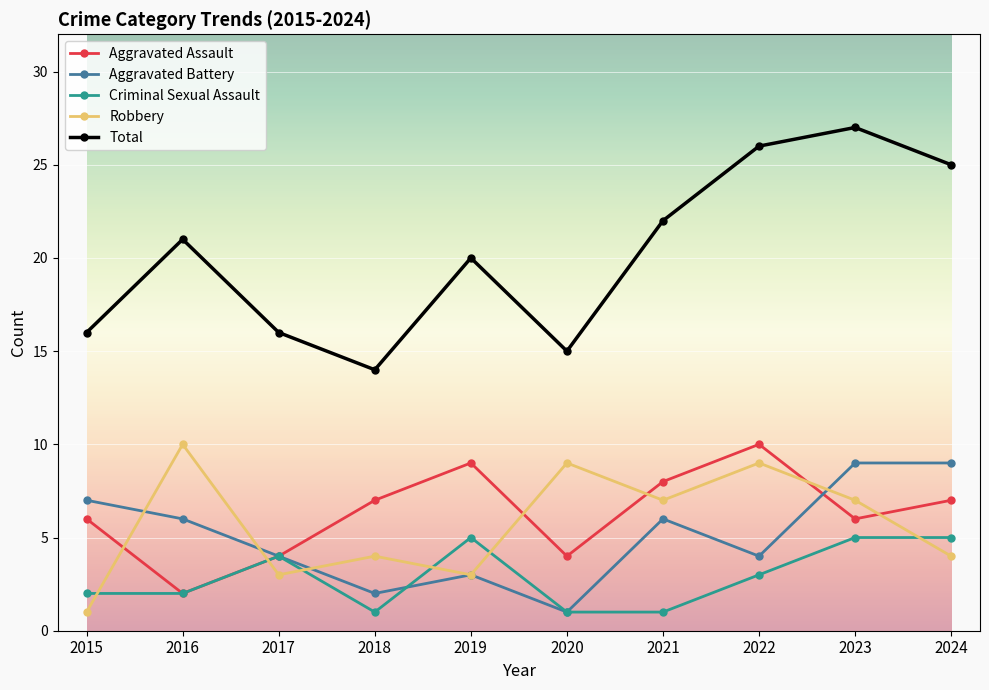

At which category does Aggravated Battery reach its first local peak?

2019